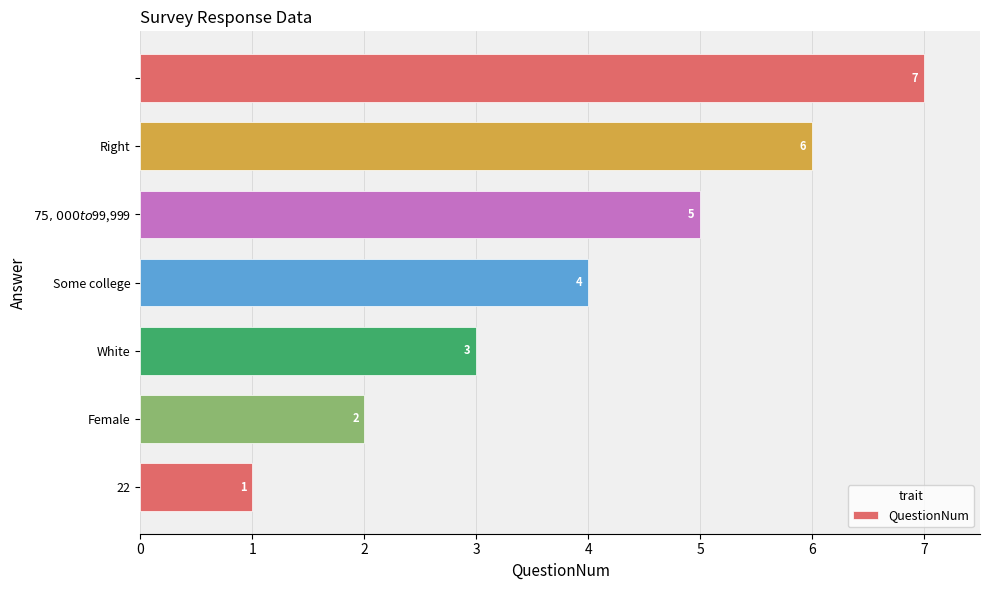

How many distinct data groups are displayed?

1